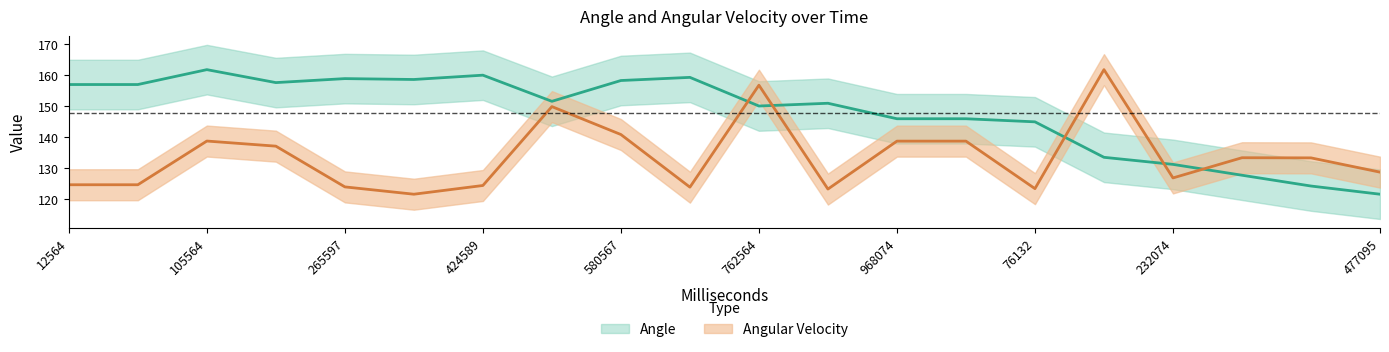

List the series in order of their overall mean, highest first.

Angle, Angular Velocity